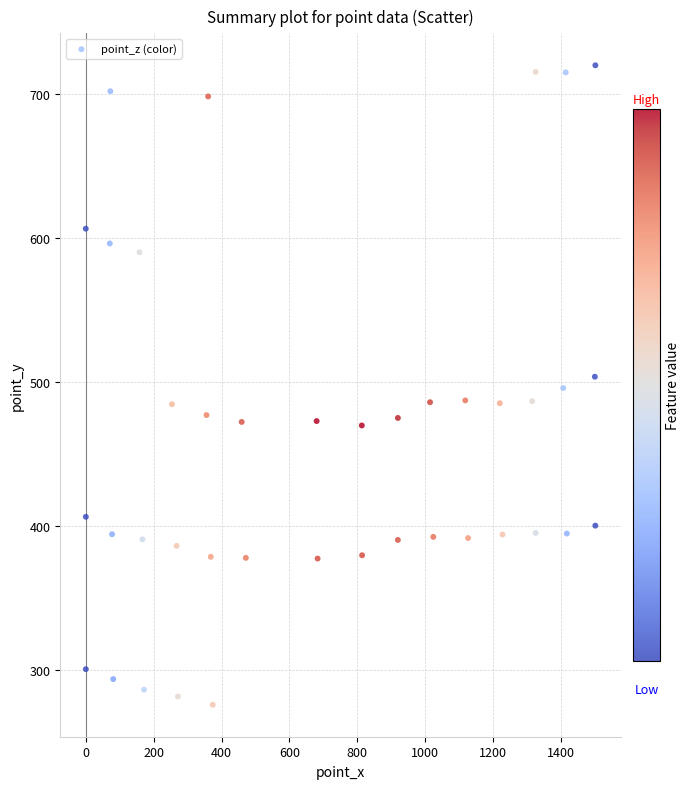

What is the range of X values (max minus min)?

1502.0